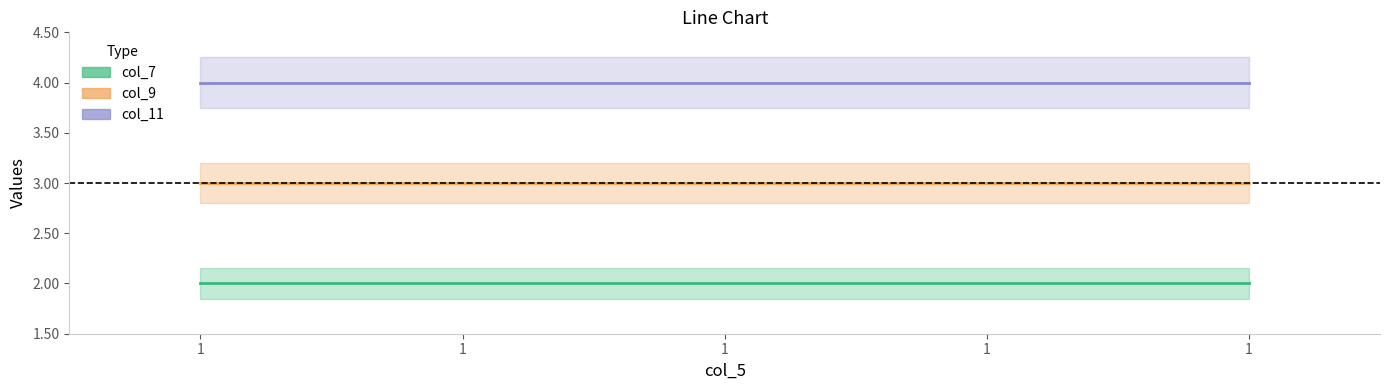

Which series has the largest total across all categories?

col_11